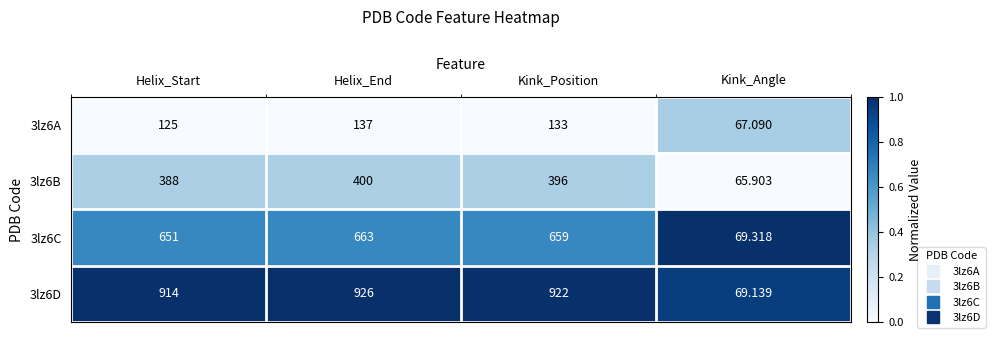

At which category does the chart reach its minimum across all series?

Kink_Angle